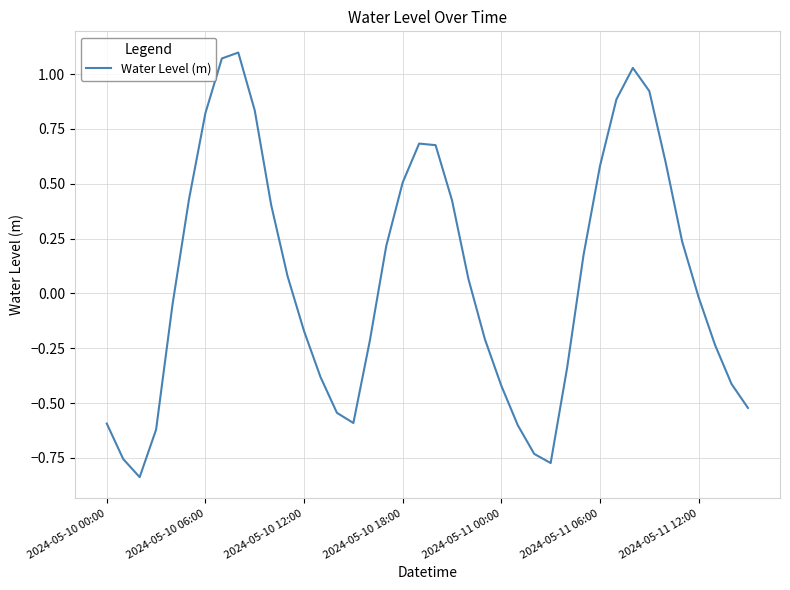

Where is the first local maximum?

8